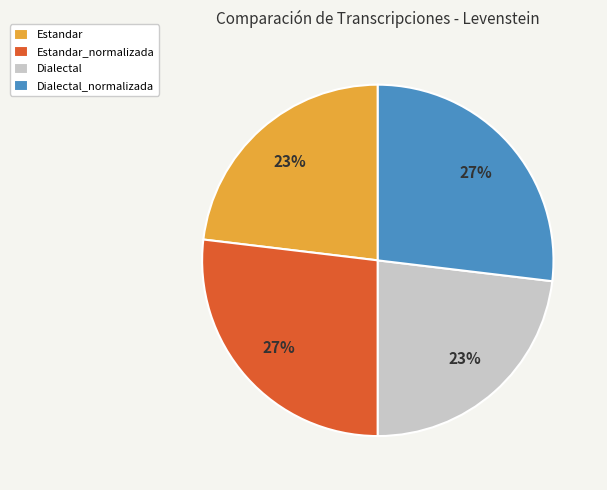

To the nearest percent, what is the difference between the largest and smallest slice percentages?

4%